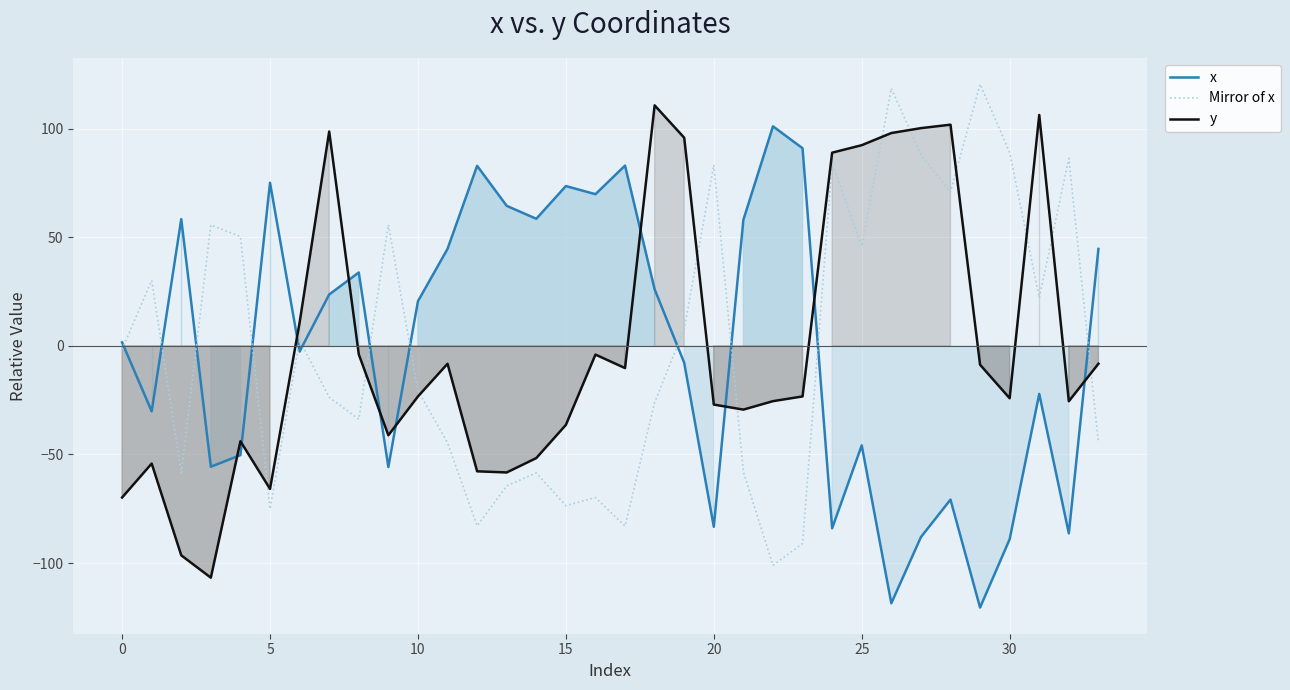

What is the highest value of the x series?

101.1